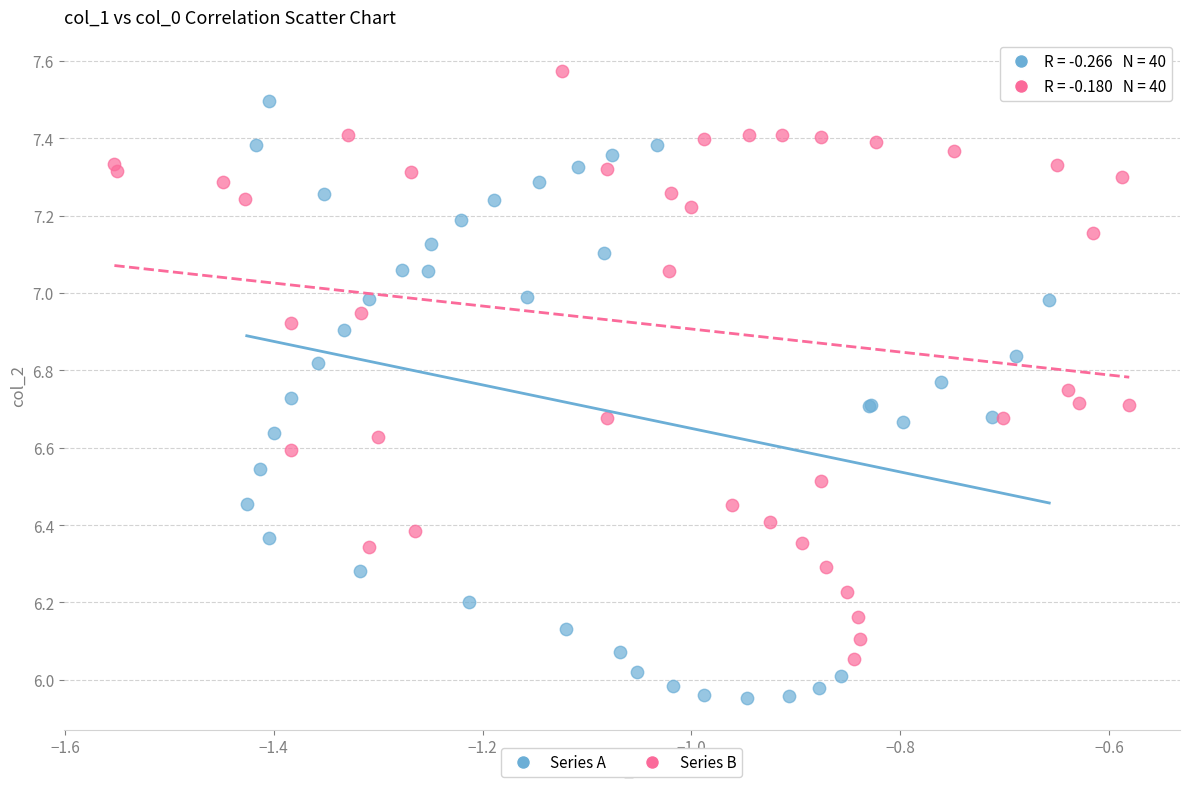

Which series has the largest Y range (max minus min)?

Series A